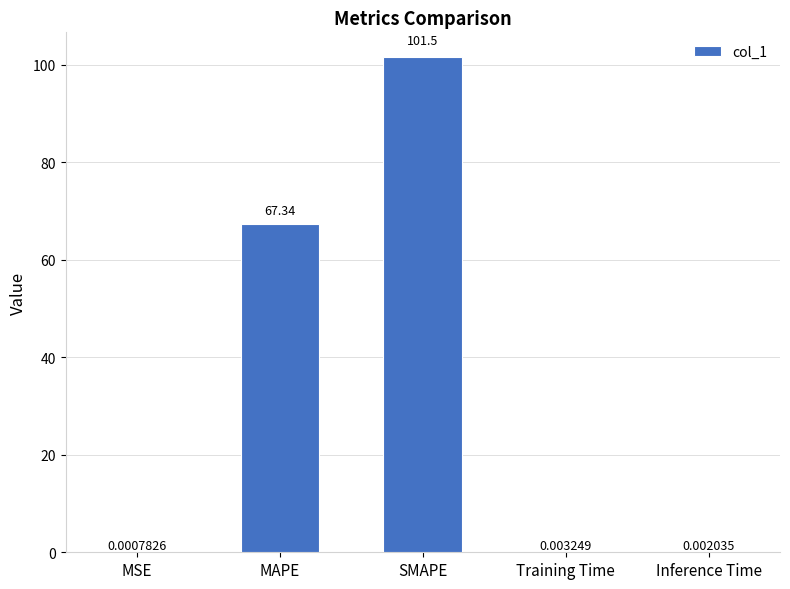

Count the number of categories in the chart.

5